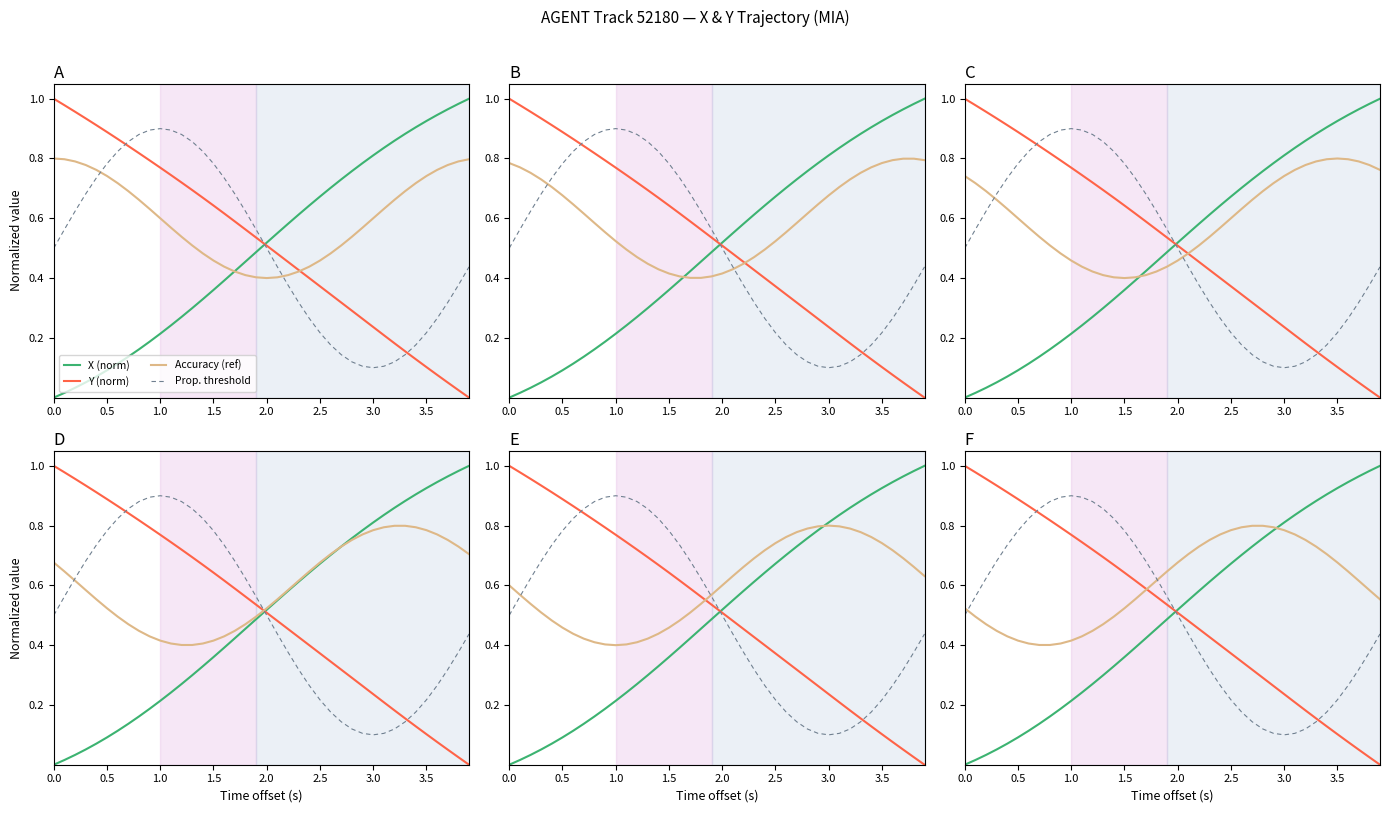

What is the sum of all Prop. threshold values?

20.0